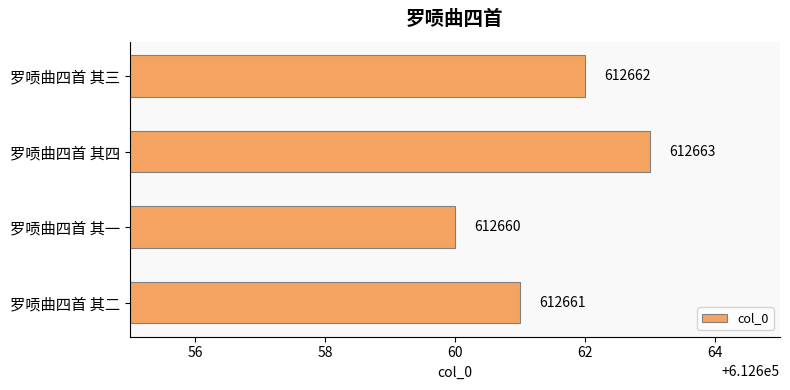

How many distinct data groups are displayed?

1